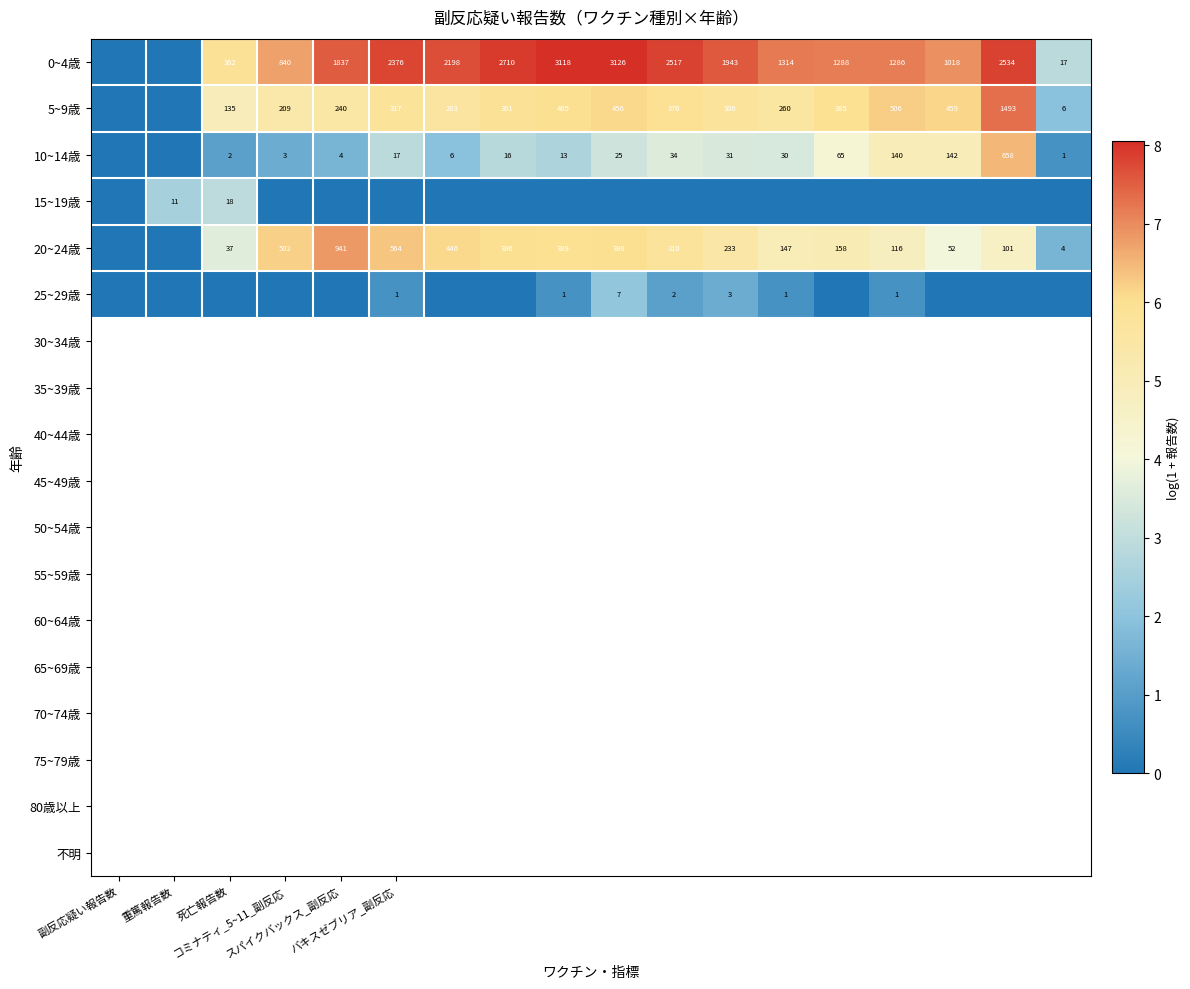

At which label does 10~14歳 first exceed 2?

バキスゼブリア_副反応